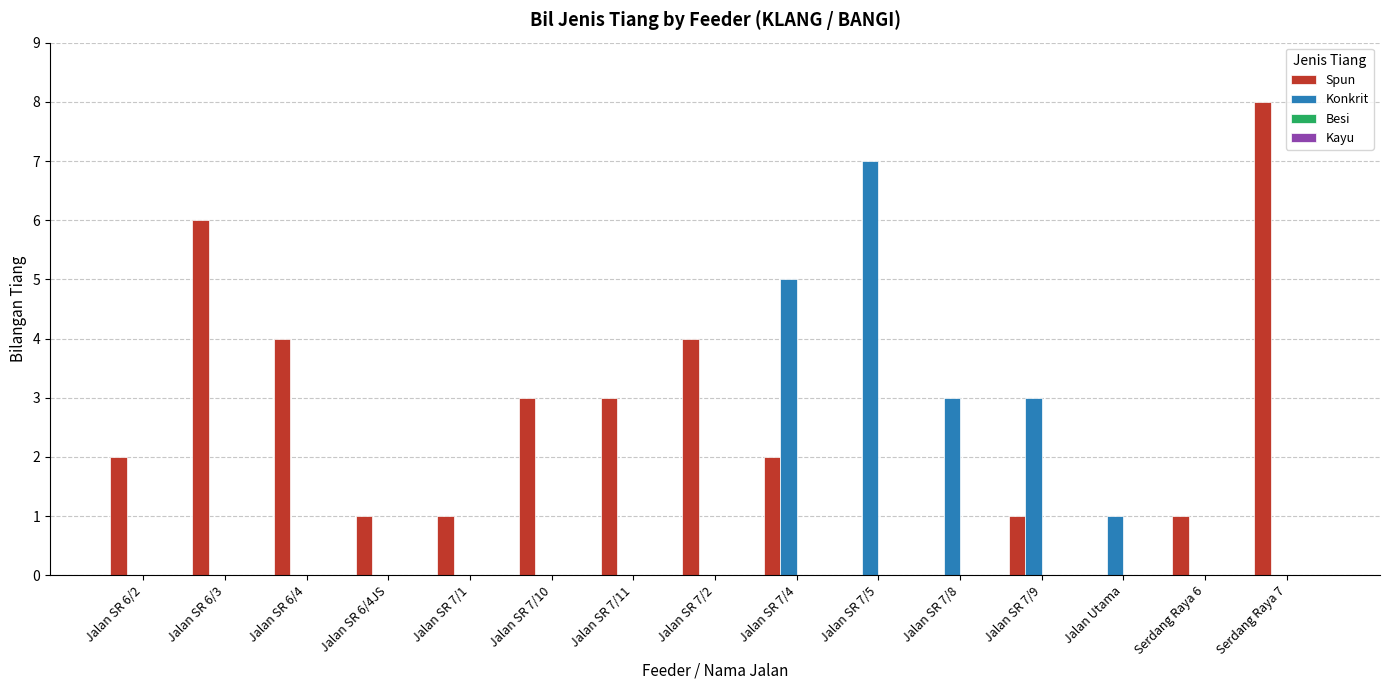

Between Jalan SR 7/11 and Jalan SR 7/9, which series saw the biggest shift?

Konkrit